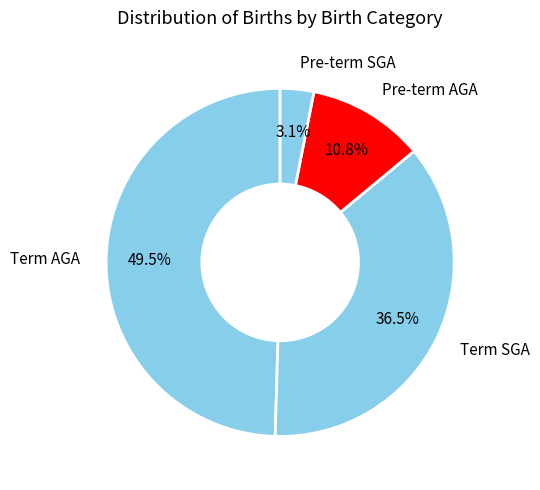

Count the number of slices in the pie.

4